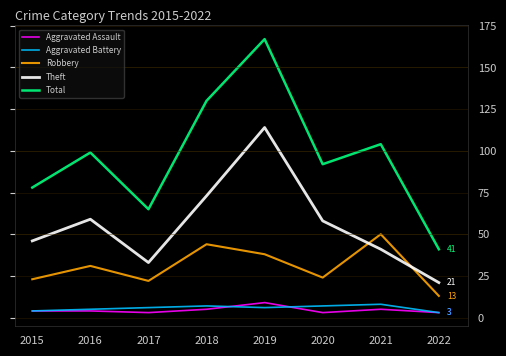

Between 2016 and 2022, which series saw the biggest shift?

Total